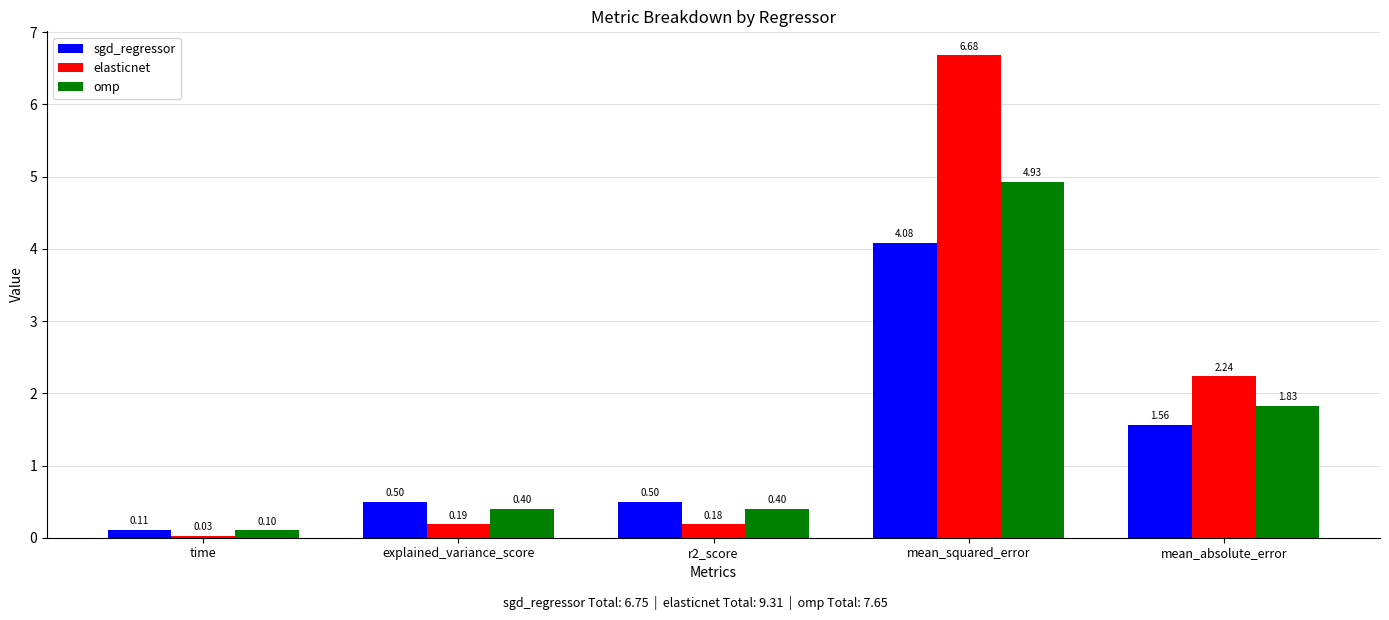

True or false: sgd_regressor has a value of 0.9 at explained_variance_score.

False